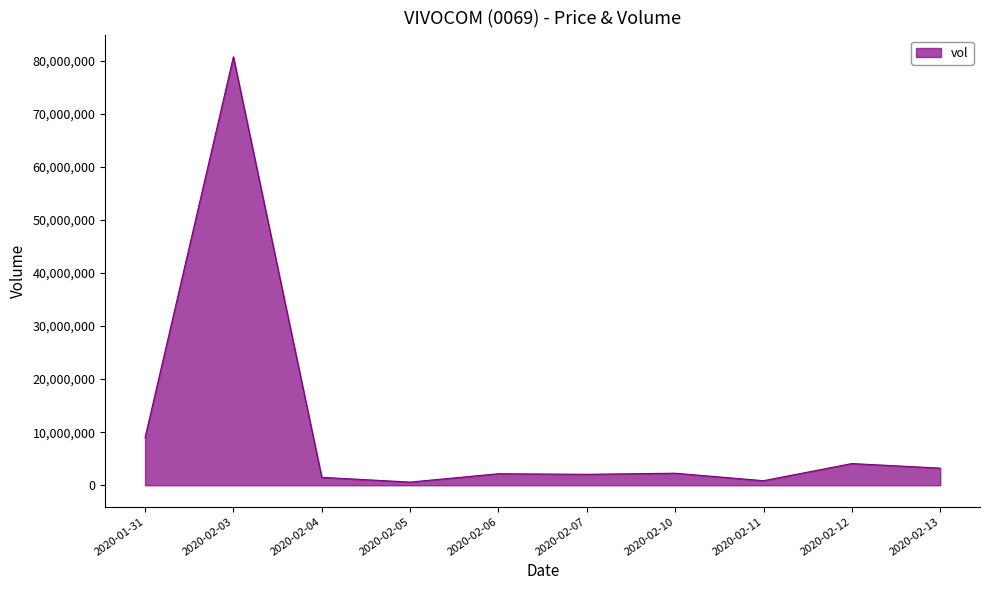

How many series are shown in this chart?

1